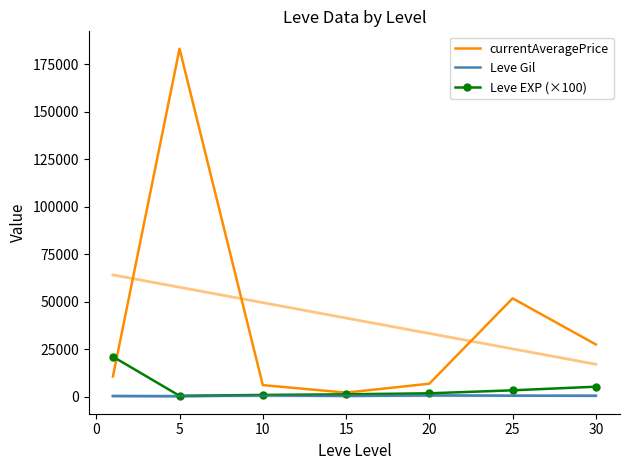

Rank the series at 25 from highest to lowest value.

currentAveragePrice, Leve EXP (×100), Leve Gil